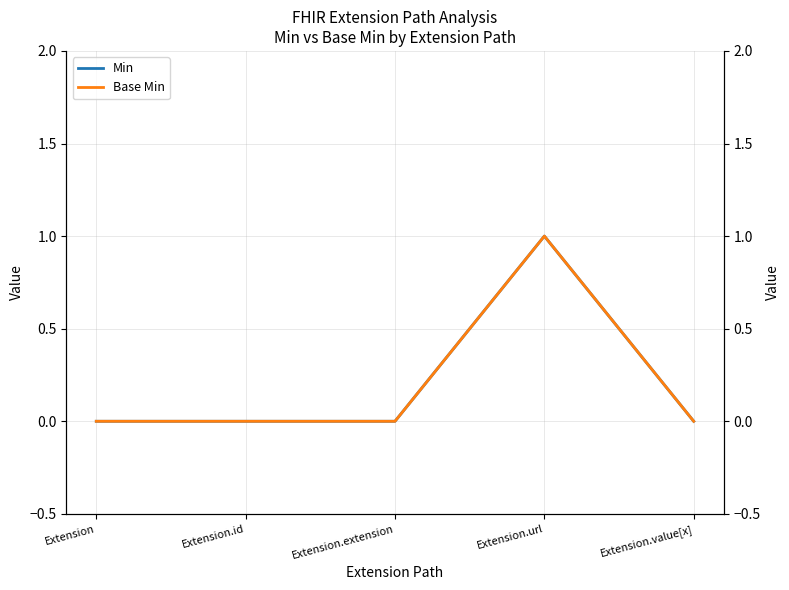

What is the sum of all Base Min values?

1